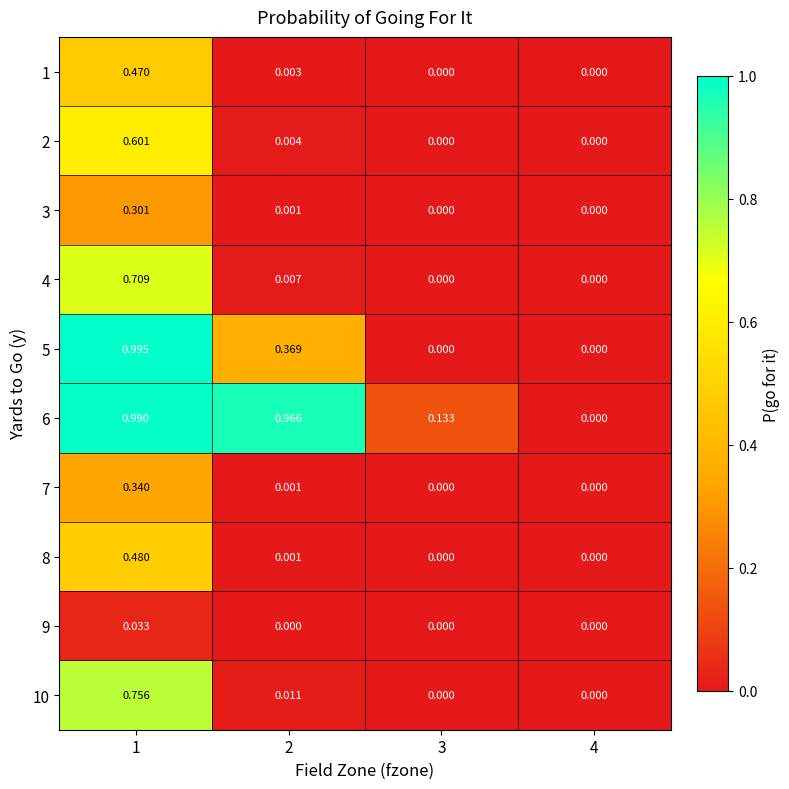

Is the value of 1 at 1 greater than the value of 4 at 1?

No